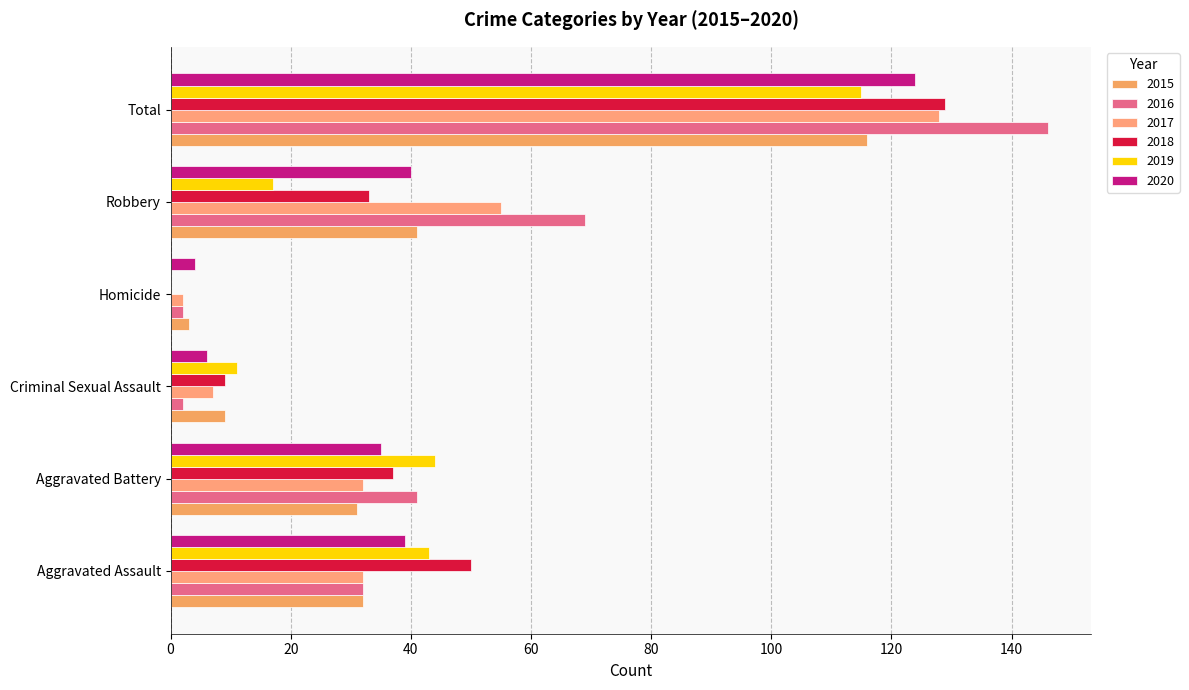

What is the difference between the maximum and minimum values in the 2019 series?

115